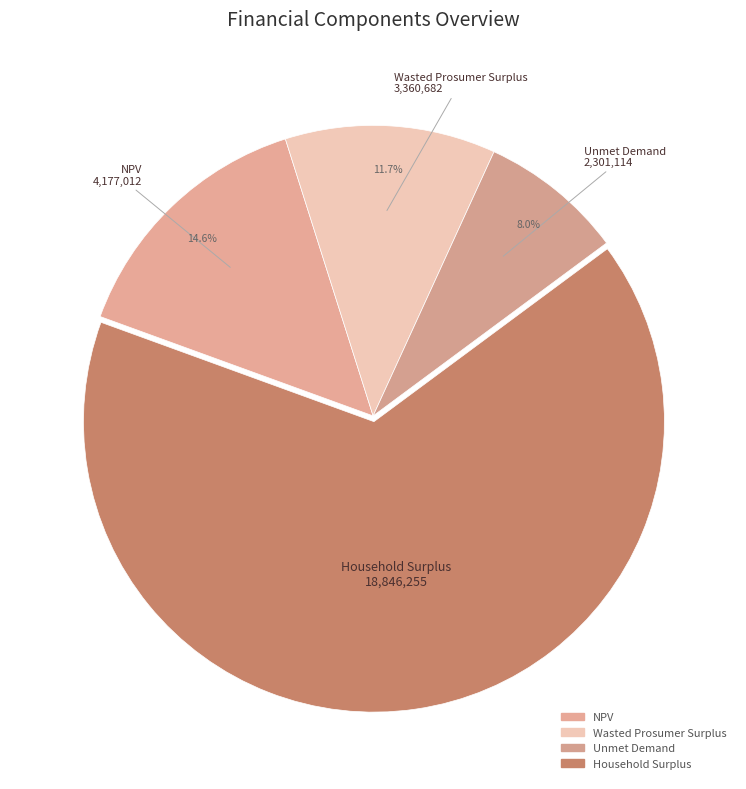

Which slice is the largest?

Household Surplus